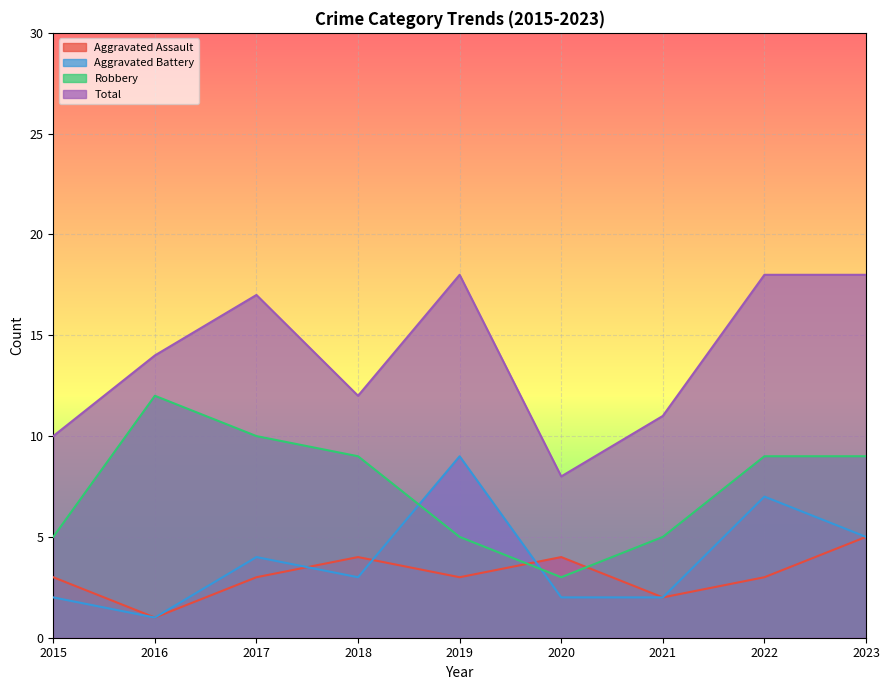

The value of Total at 2021 is 17. True or false?

False